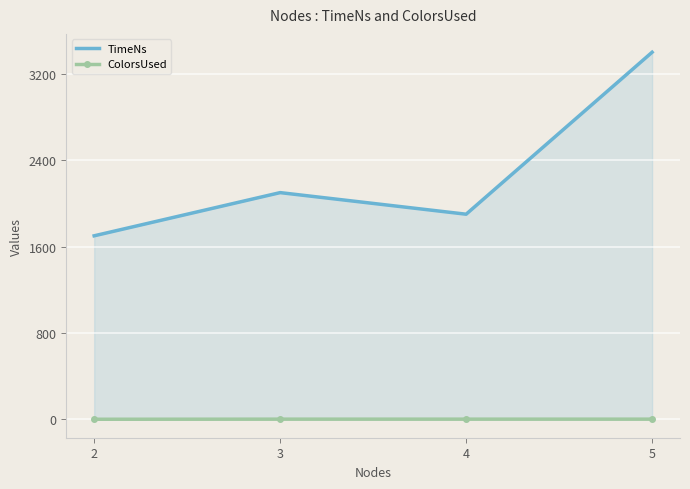

Read the TimeNs value at 3, to the nearest 50.

2100